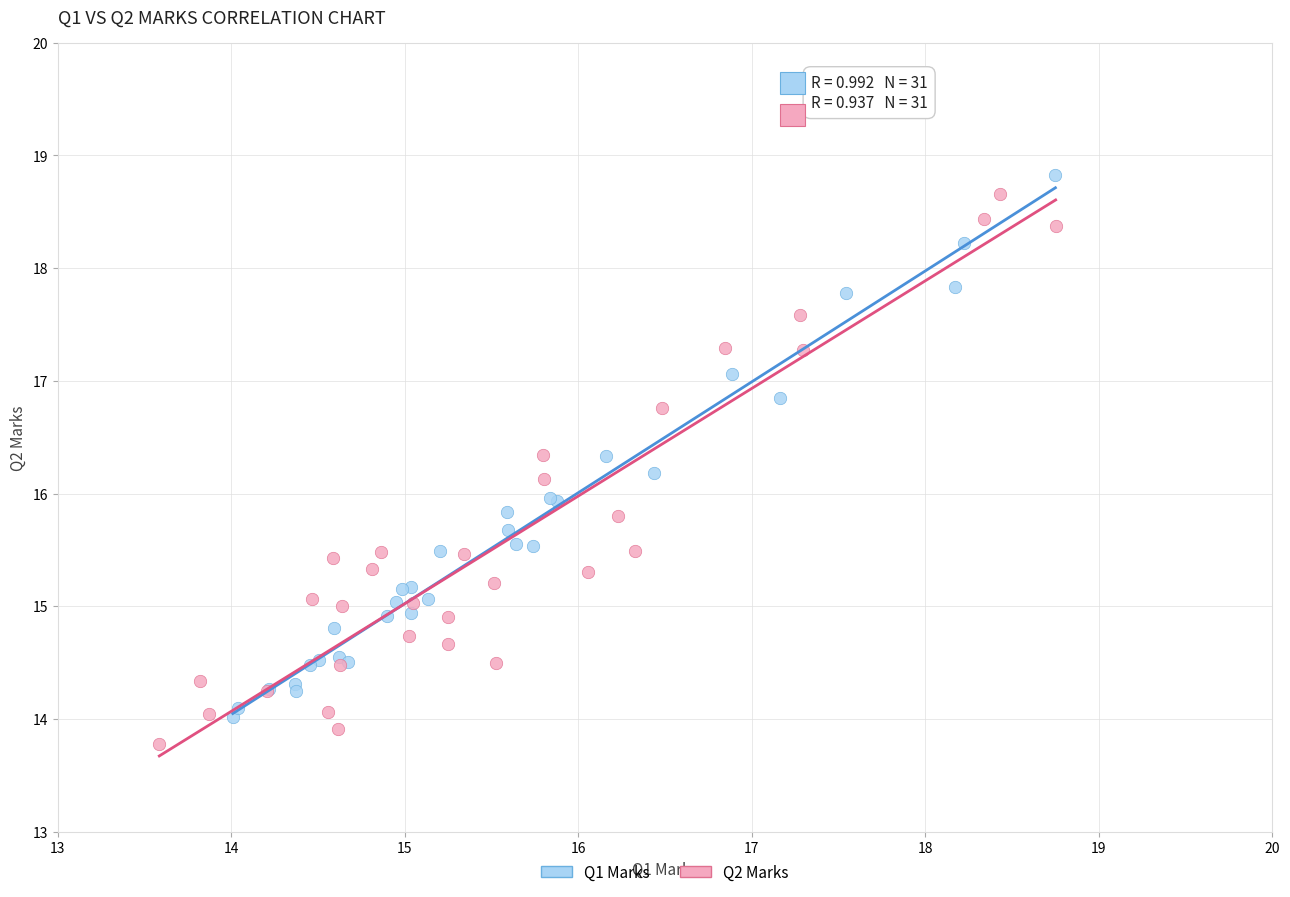

What are all the series names shown in the legend?

Q1 Marks, Q2 Marks